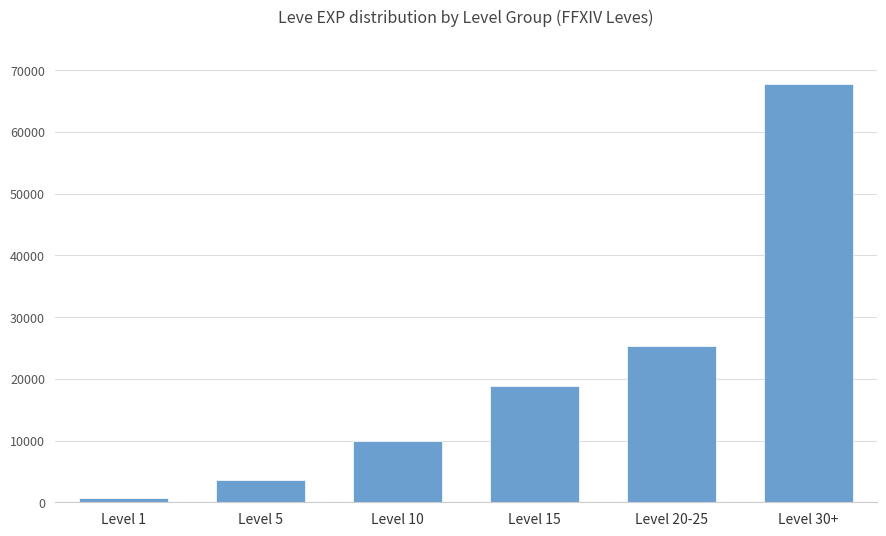

What position from the left is Level 30+?

6